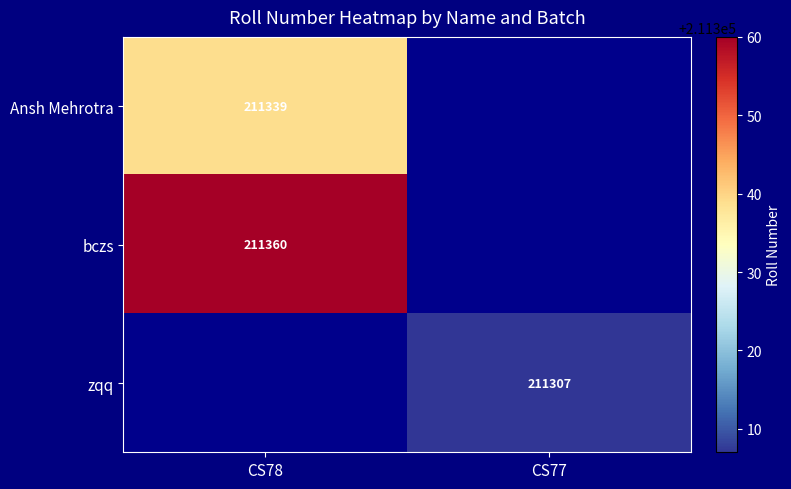

The value of zqq at CS77 is 46690. True or false?

False